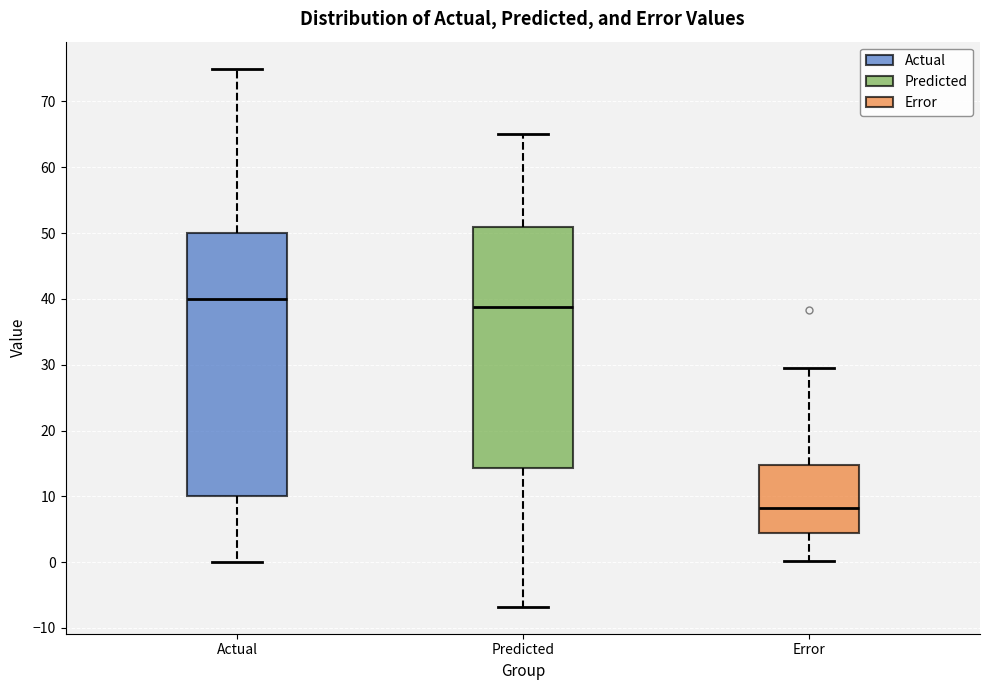

Which box's median line is the lowest?

Error